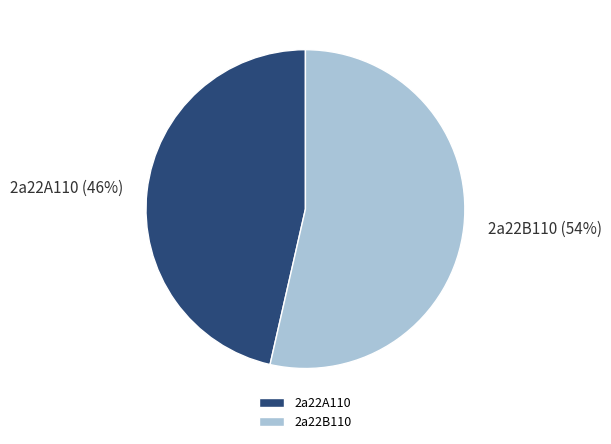

To the nearest percent, what is the average slice percentage?

50%